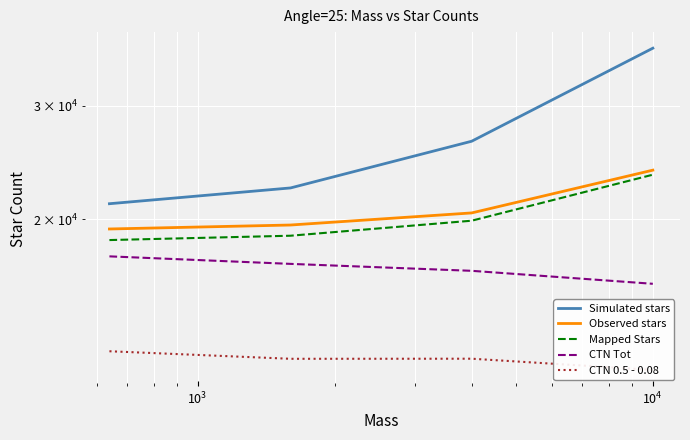

True or false: Observed stars and CTN Tot cross at least once.

False